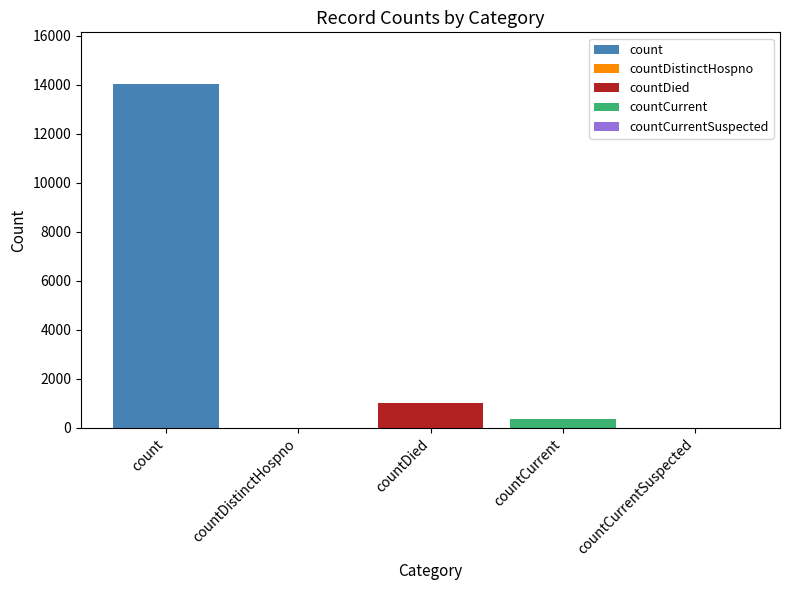

What is the value of the 1st bar from the left?

14042